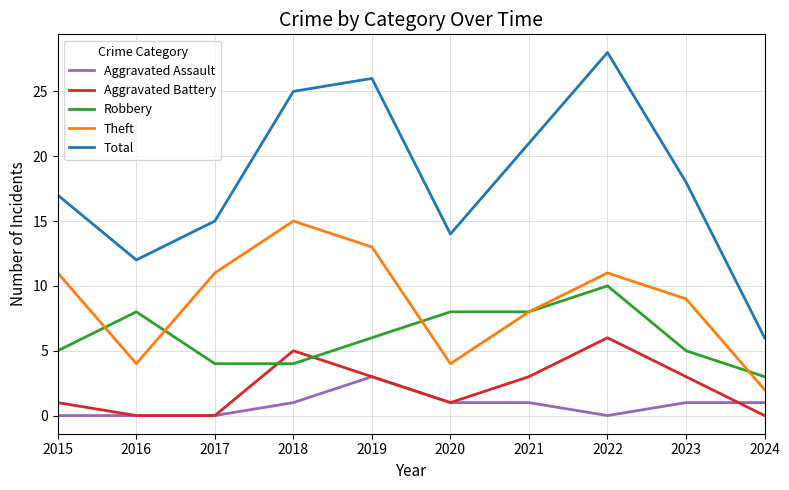

Which series has the largest total across all categories?

Total